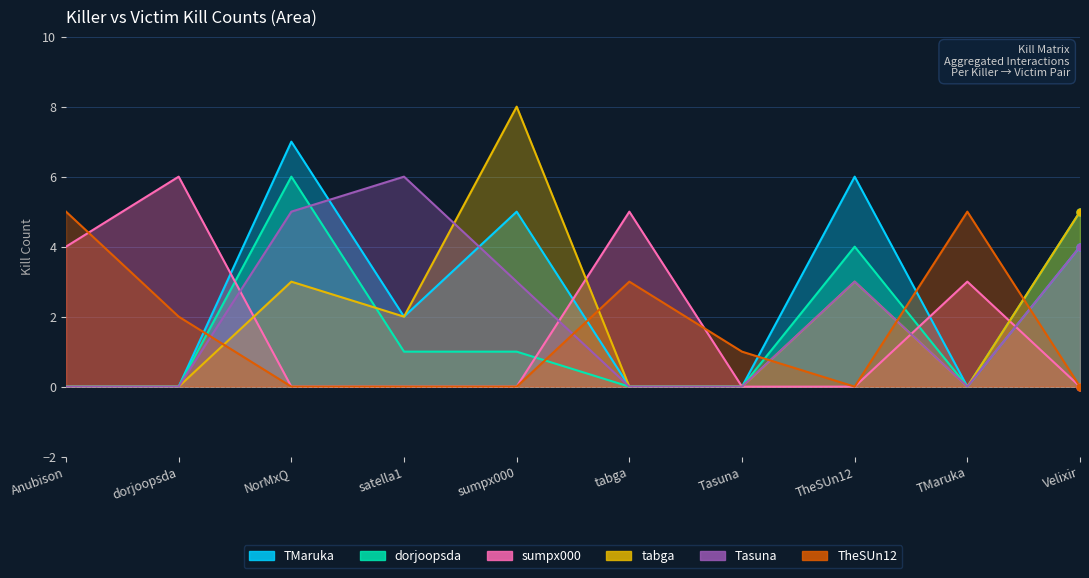

Rank the series at tabga from highest to lowest value.

sumpx000, TheSUn12, TMaruka, dorjoopsda, tabga, Tasuna